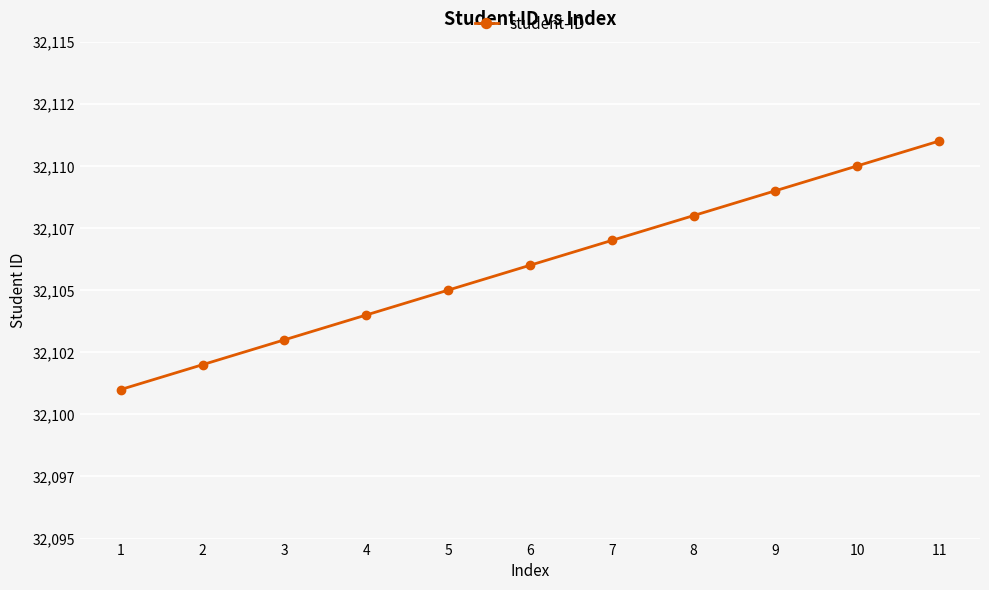

What is the value of the 10th point from the left?

32110